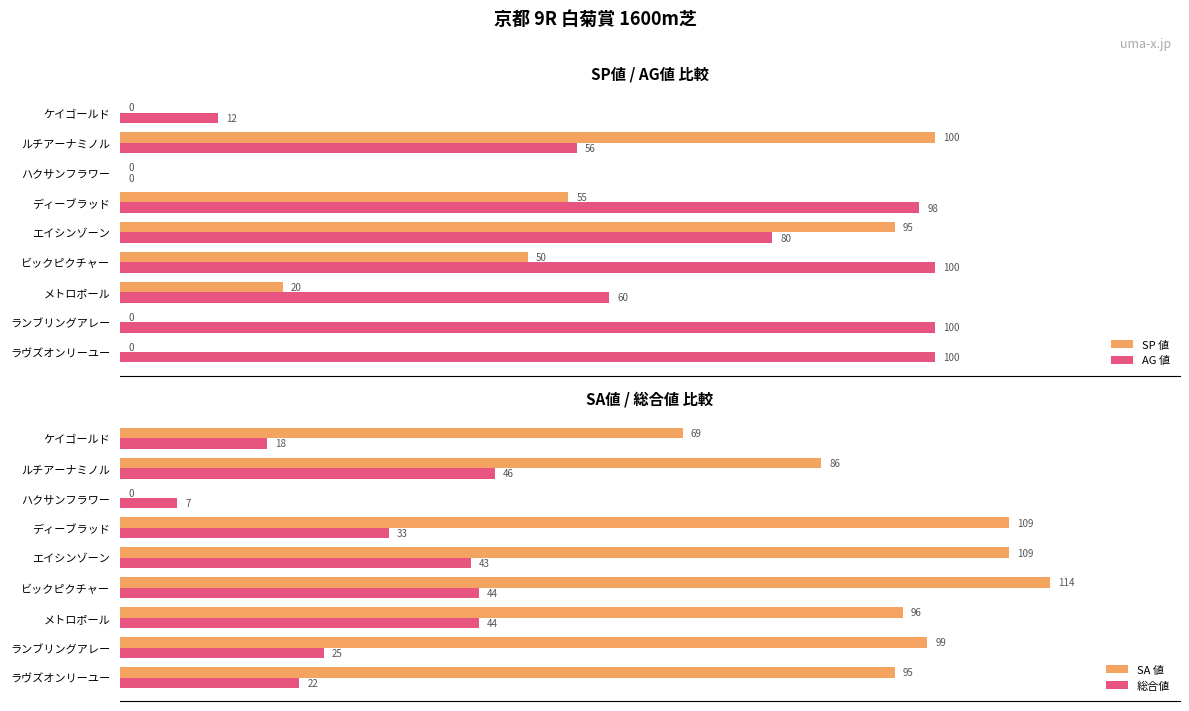

Is the value of AG 値 at ルチアーナミノル greater than the value of SP 値 at ケイゴールド?

Yes